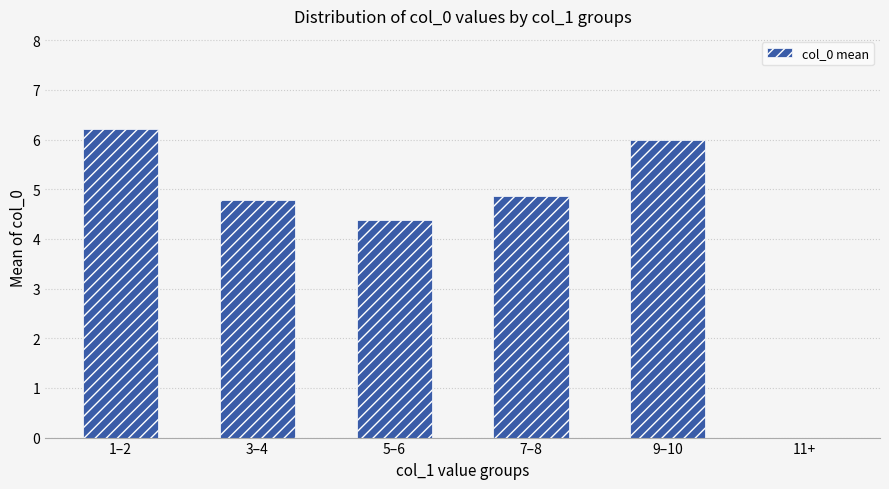

The chart shows a value of 8.3 at 1–2. True or false?

False